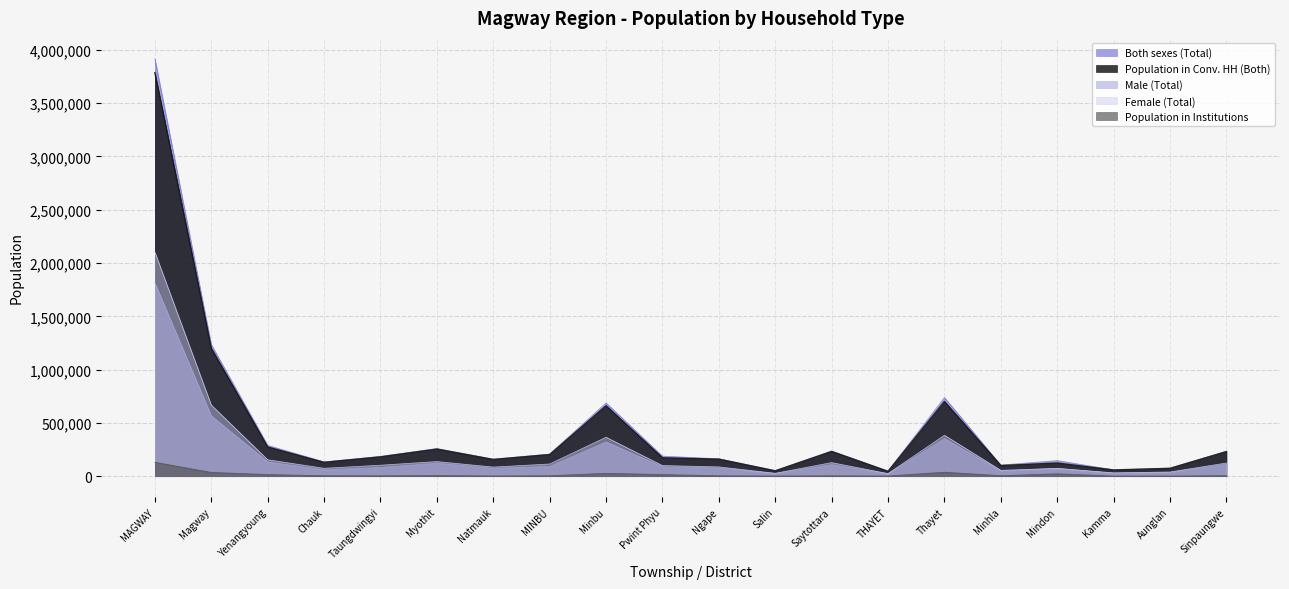

True or false: Both sexes (Total) and Population in Conv. HH (Both) cross at least once.

False